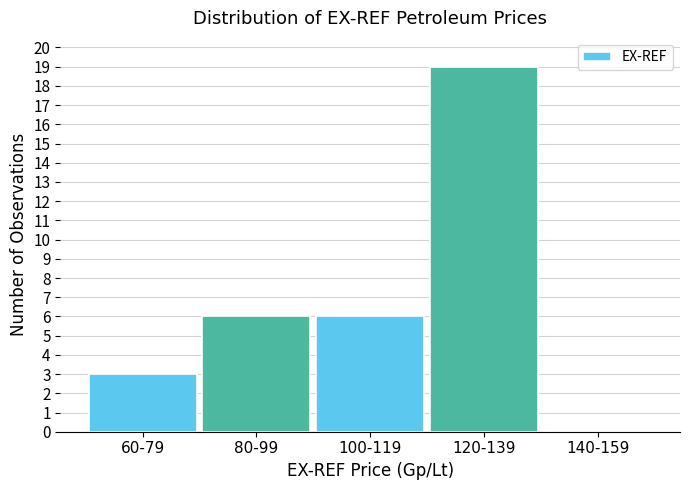

Reading left to right, list all the values displayed in this chart.

60-79=3	80-99=6	100-119=6	120-139=19	140-159=0